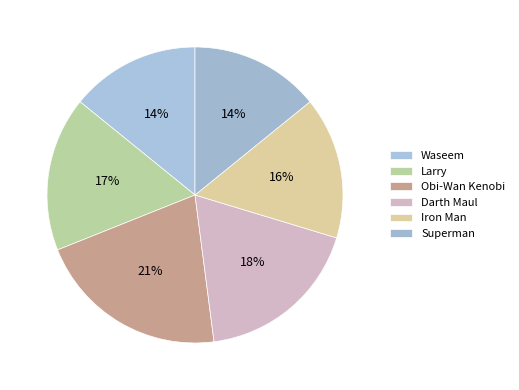

To the nearest percent, what portion does Superman represent?

14%